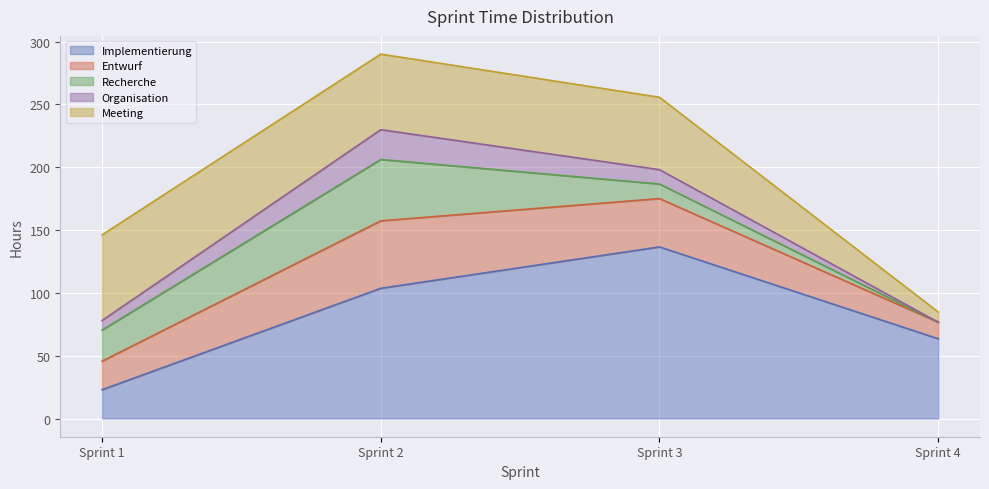

How many lines are shown in the chart?

5